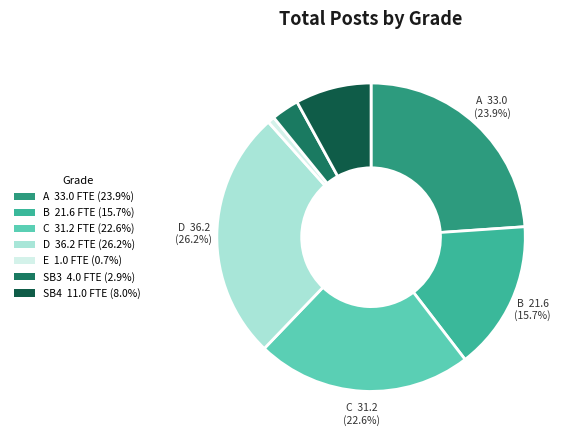

How many segments does this pie chart have?

7